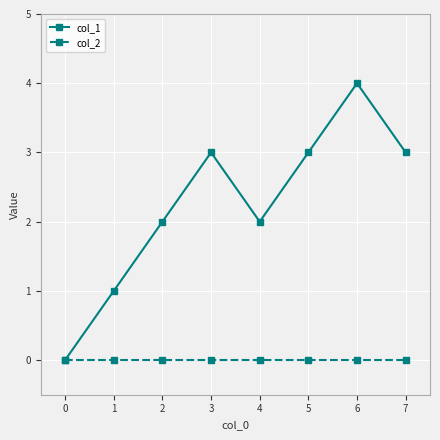

Which series has the largest total across all categories?

col_1